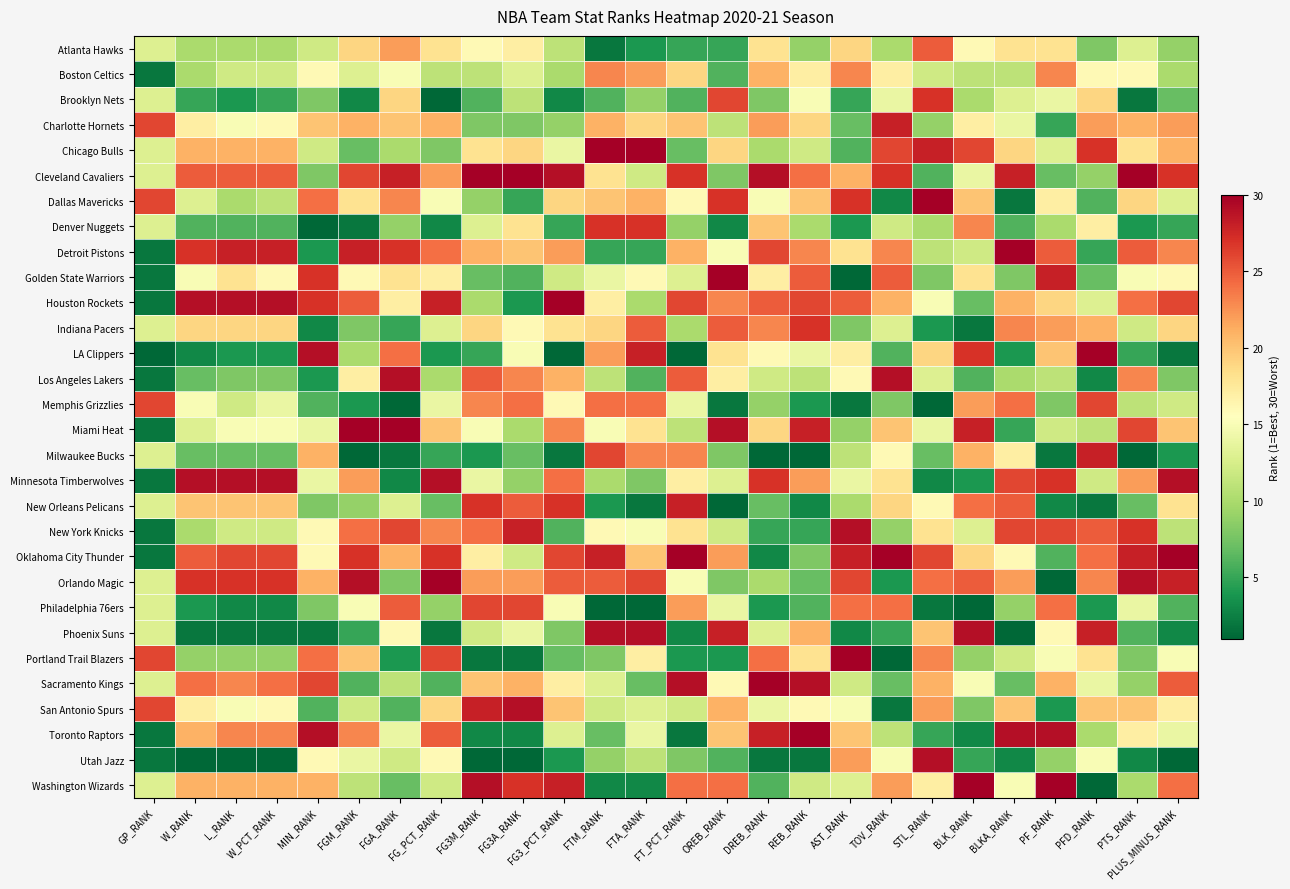

How many categories are shown in the chart?

26